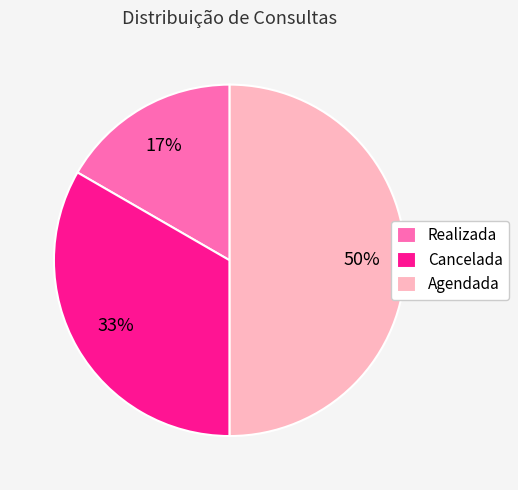

To the nearest percent, what percentage of the pie is Realizada?

17%